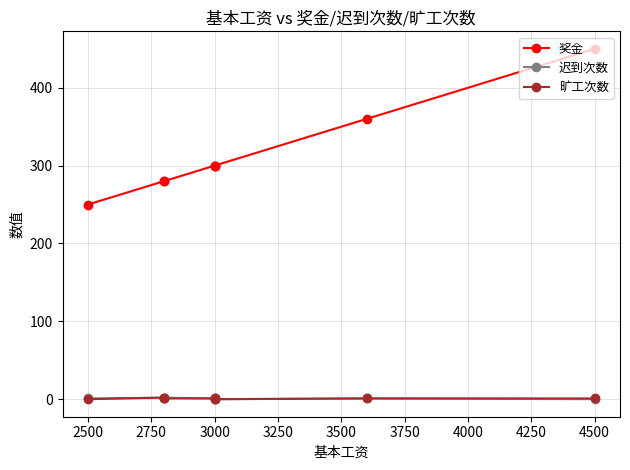

What is the value of the 迟到次数 point at the 4th from the left?

1